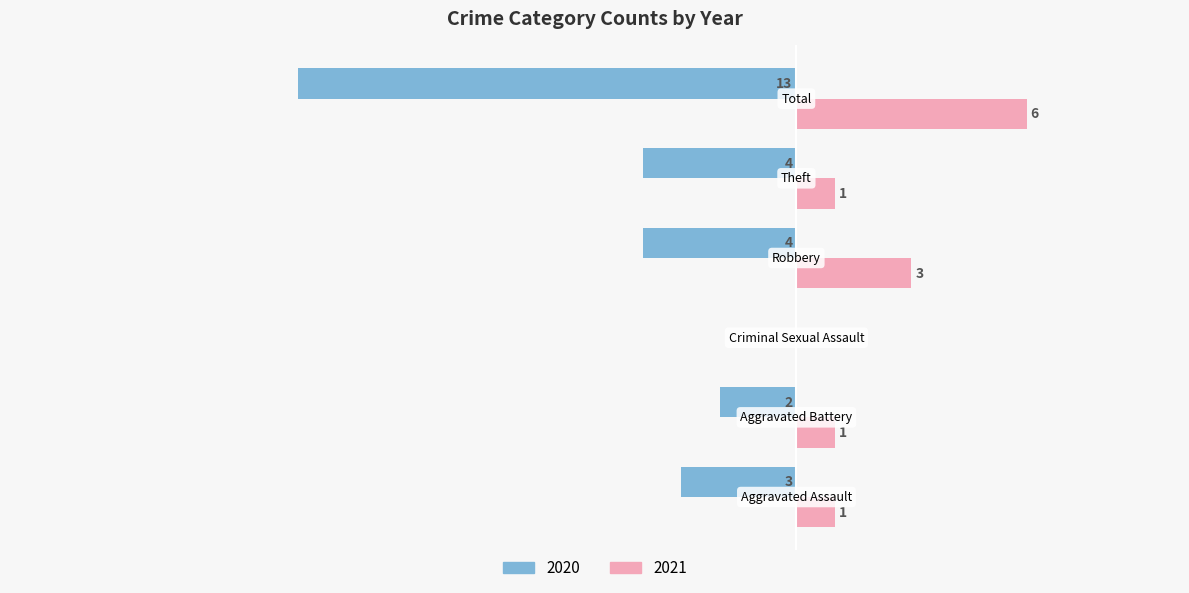

What is the label of the 1st bar from the left?

Aggravated Assault